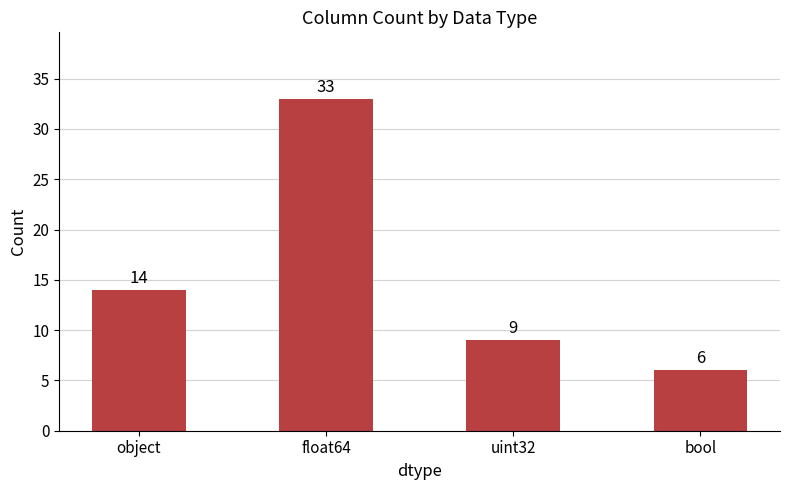

Is it true that the value at float64 is 33?

True